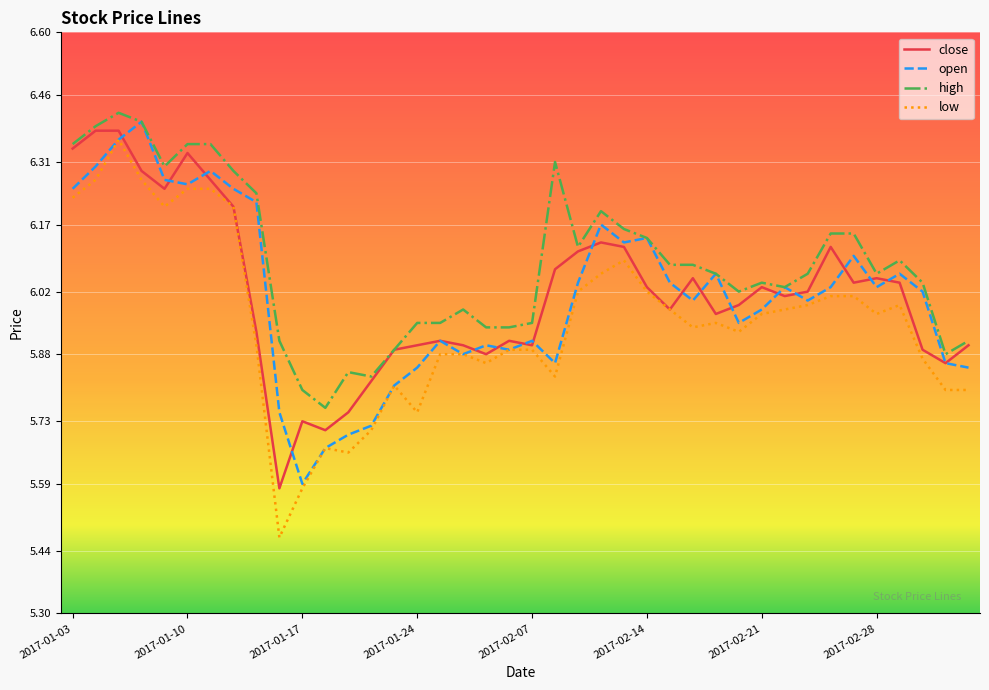

Which series has the largest total across all categories?

high